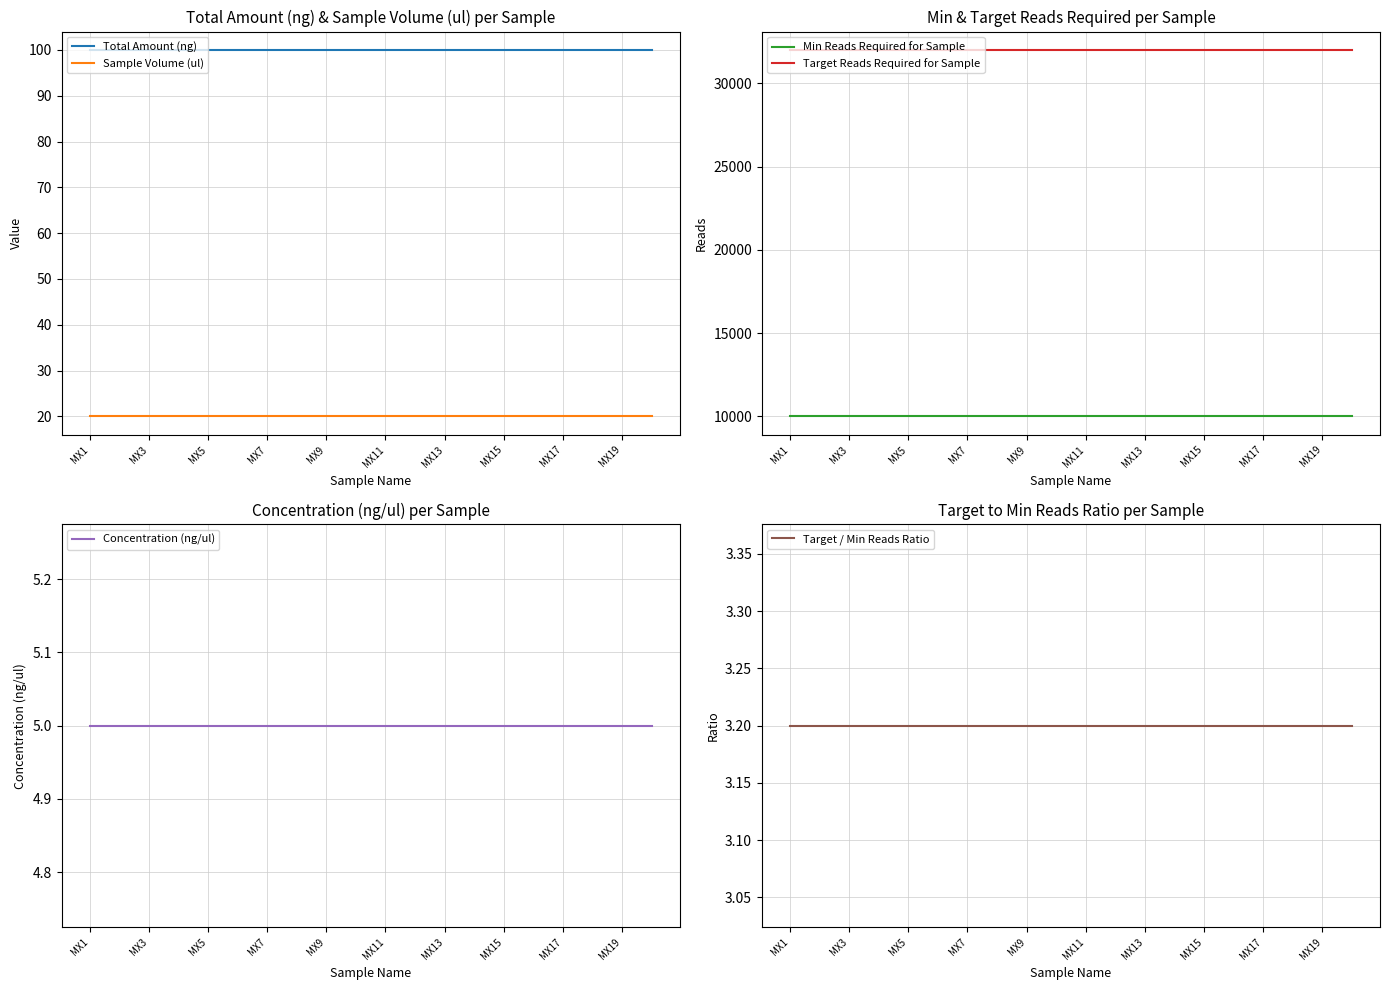

True or false: Target / Min Reads Ratio and Sample Volume (ul) intersect in this chart.

False